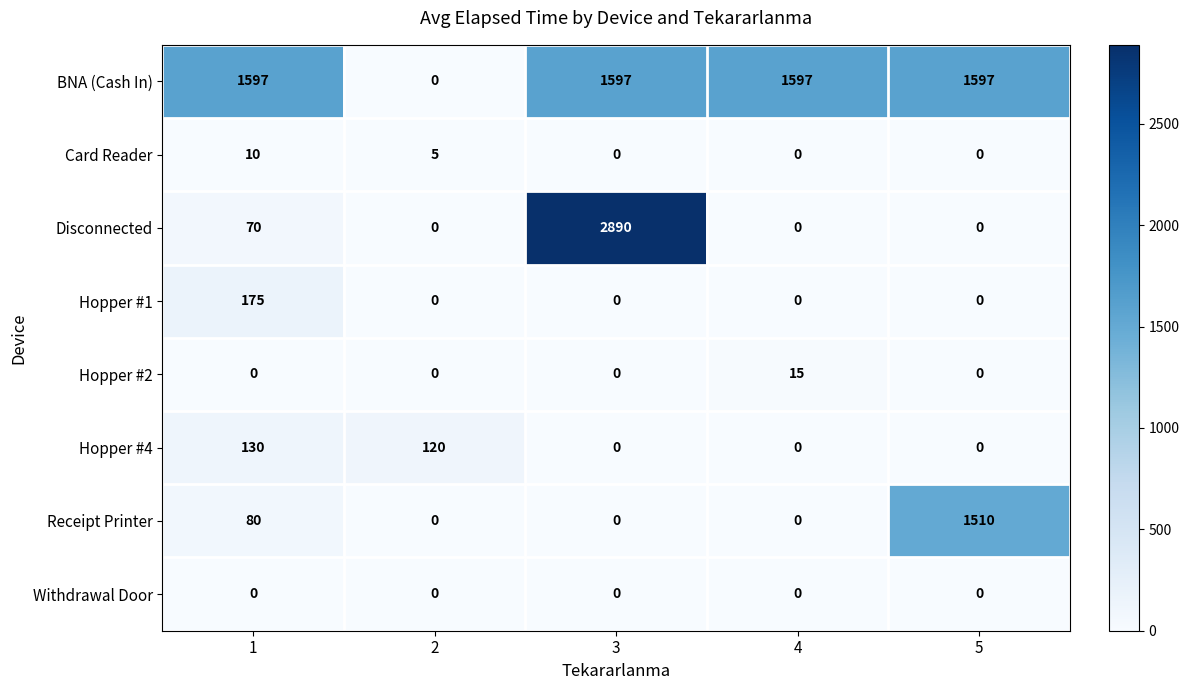

Between 4 and 5, which series saw the biggest shift?

Receipt Printer